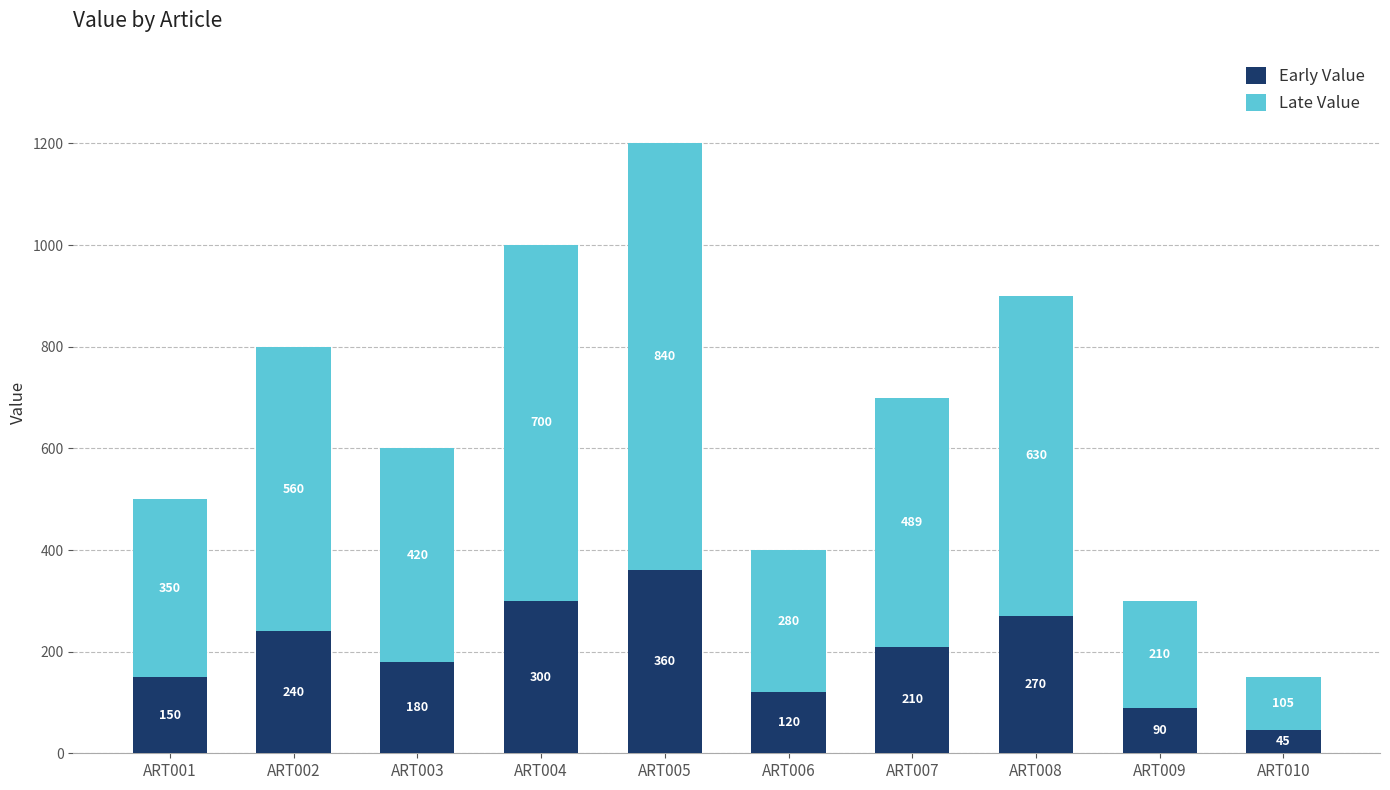

True or false: Early Value has a value of 352 at ART002.

False